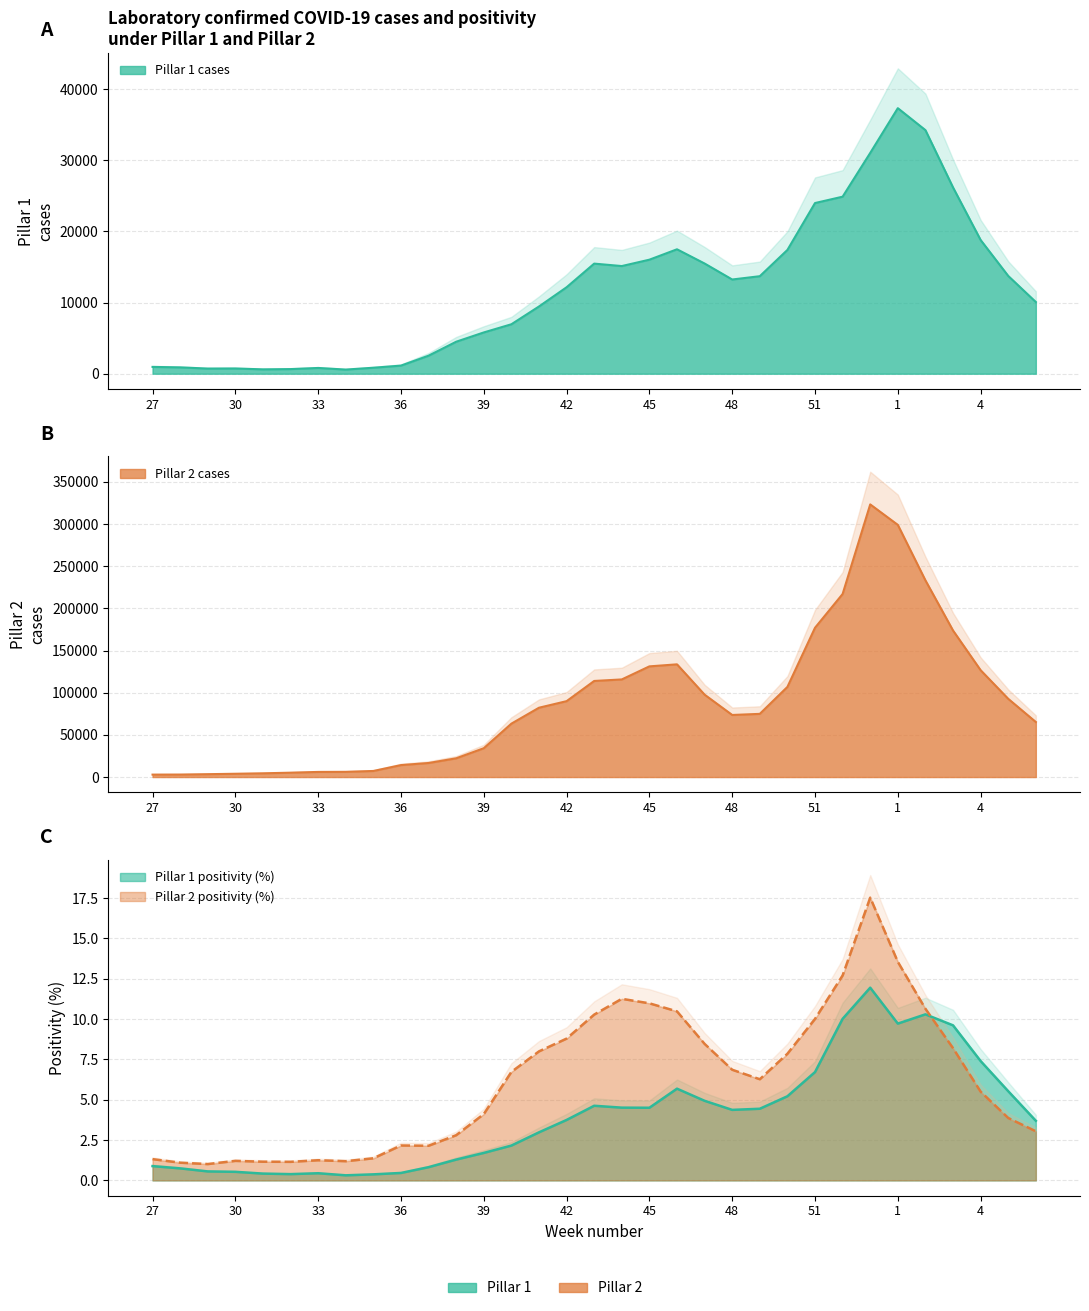

Which category has the lowest value in the Pillar 1 cases series?

34